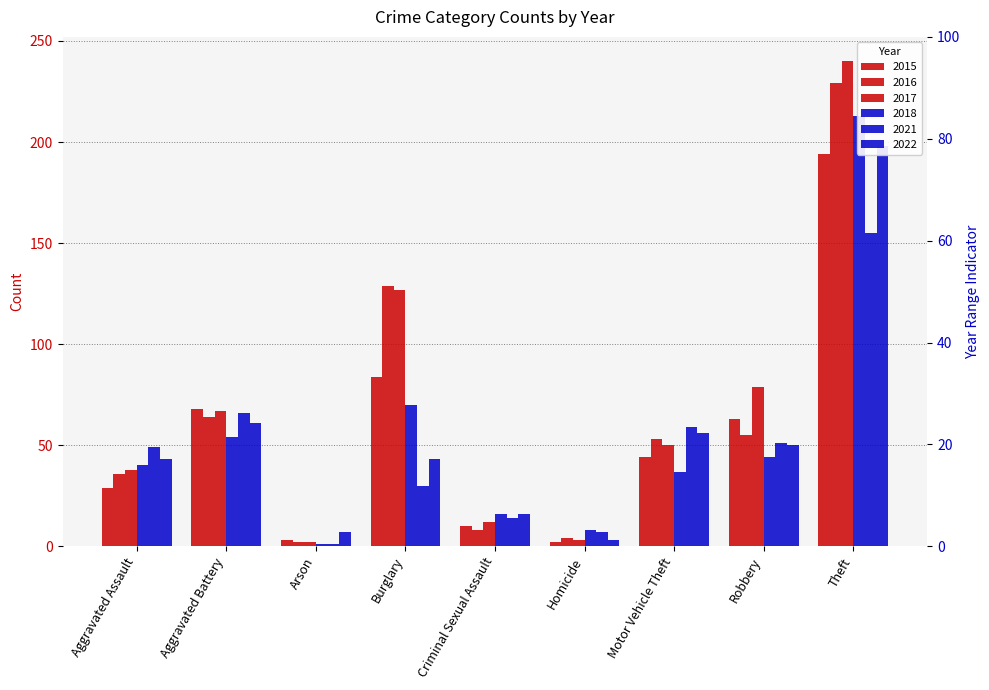

List the series in order of their peak value, lowest first.

2021, 2015, 2022, 2018, 2016, 2017